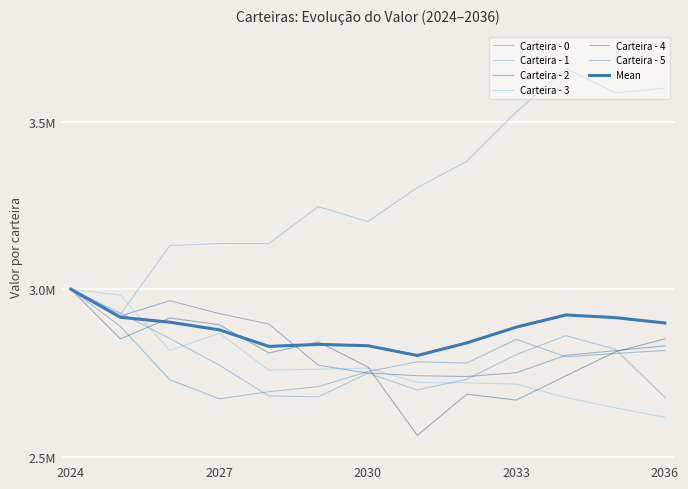

Does the chart have visible grid lines?

Yes